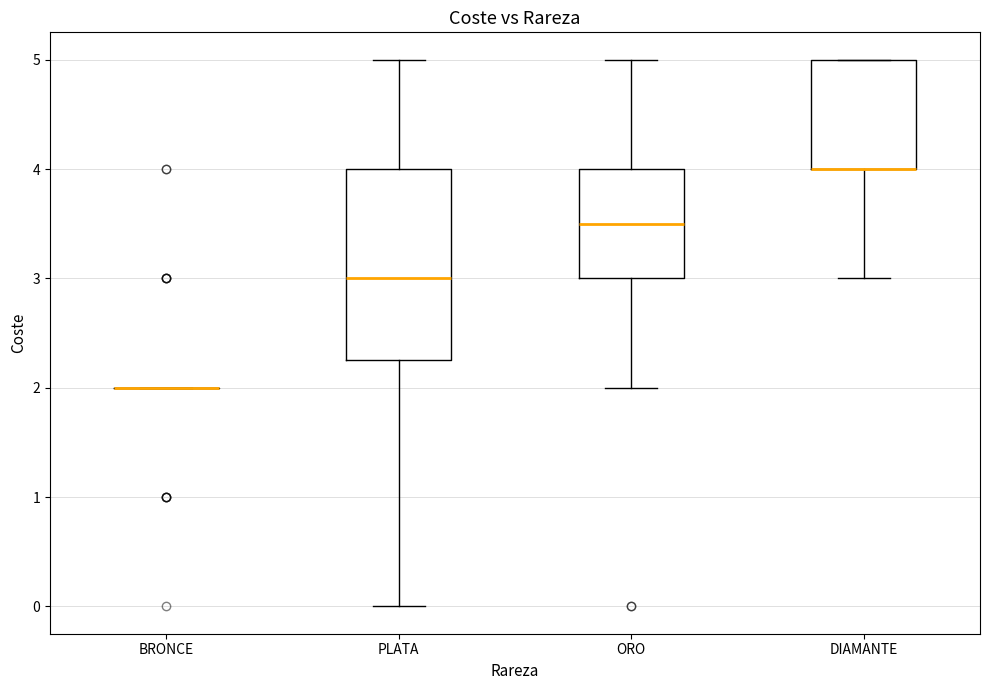

Where does the lower whisker of the box for DIAMANTE end on the y-axis? The values are not printed on the chart, so give them approximately, as read against the axis.

3.0